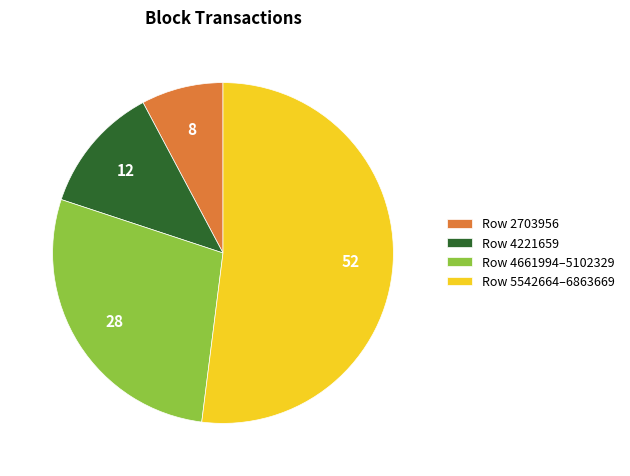

Is Row 4661994–5102329 the majority of the pie?

No